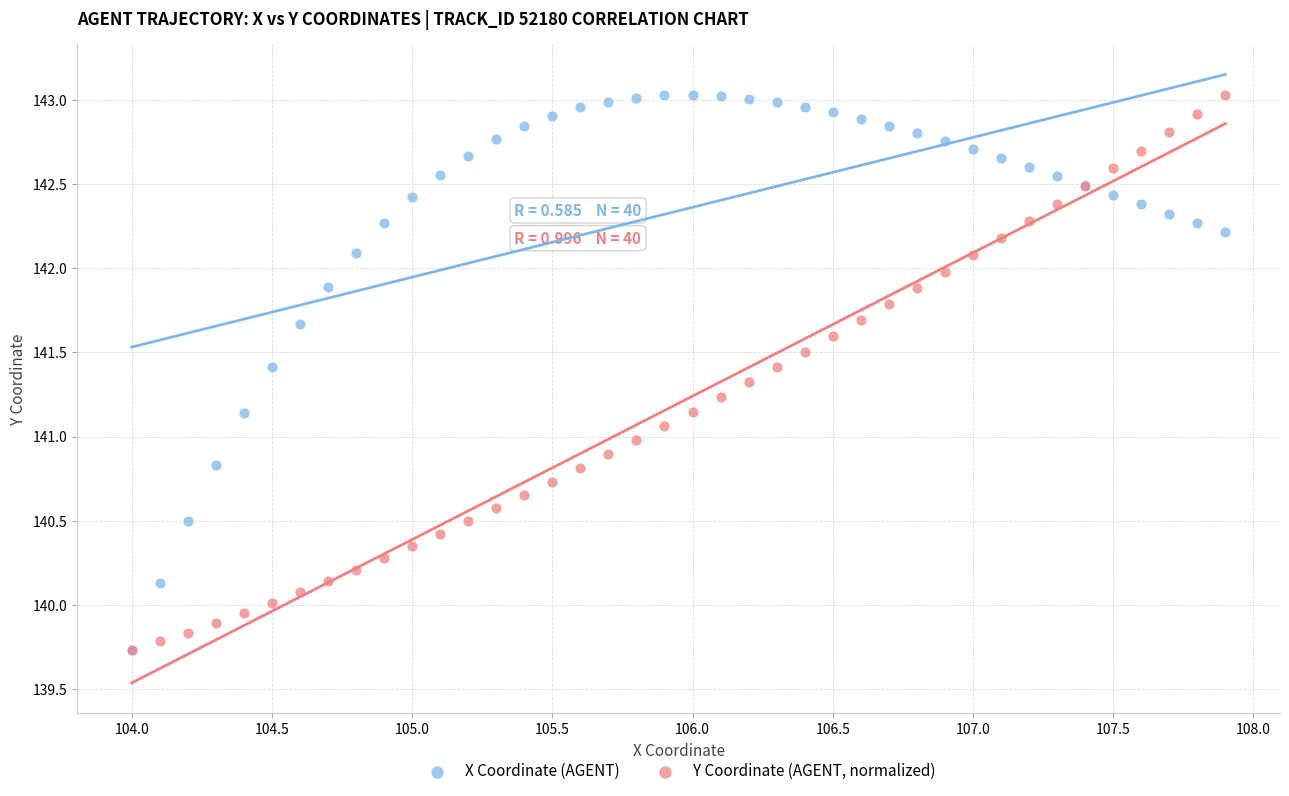

What are all the series names shown in the legend?

X Coordinate (AGENT), Y Coordinate (AGENT, normalized)